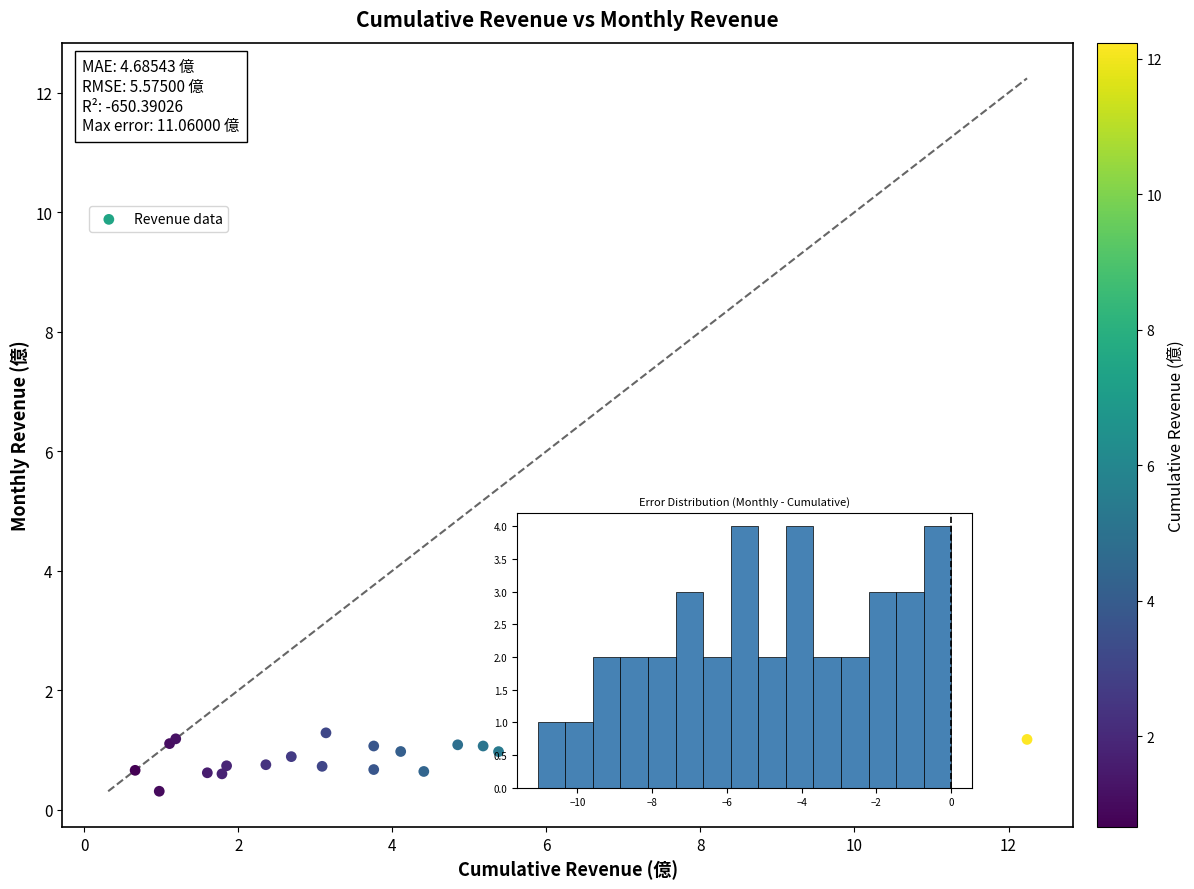

What Y value in the scatter plot is closest to 0?

0.3